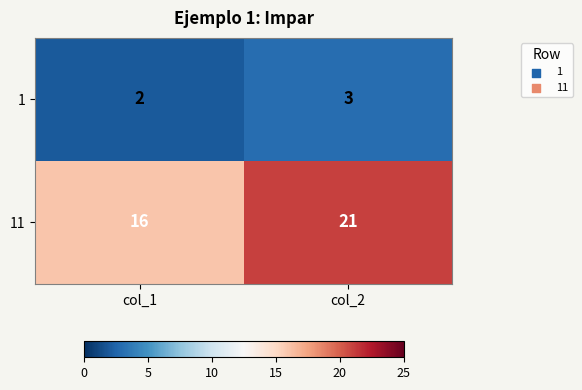

Count the number of data series in this chart.

2